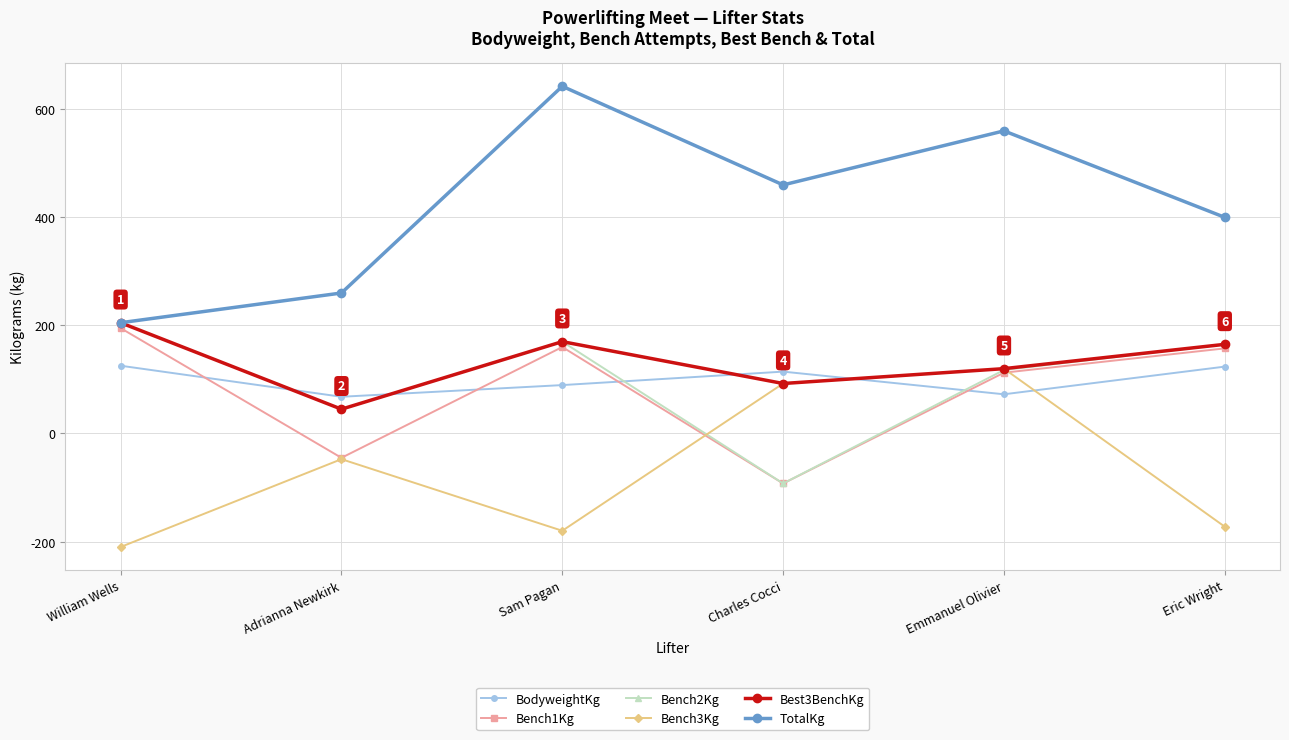

In Bench2Kg, how many points are lower than both neighbors (excluding endpoints)?

2